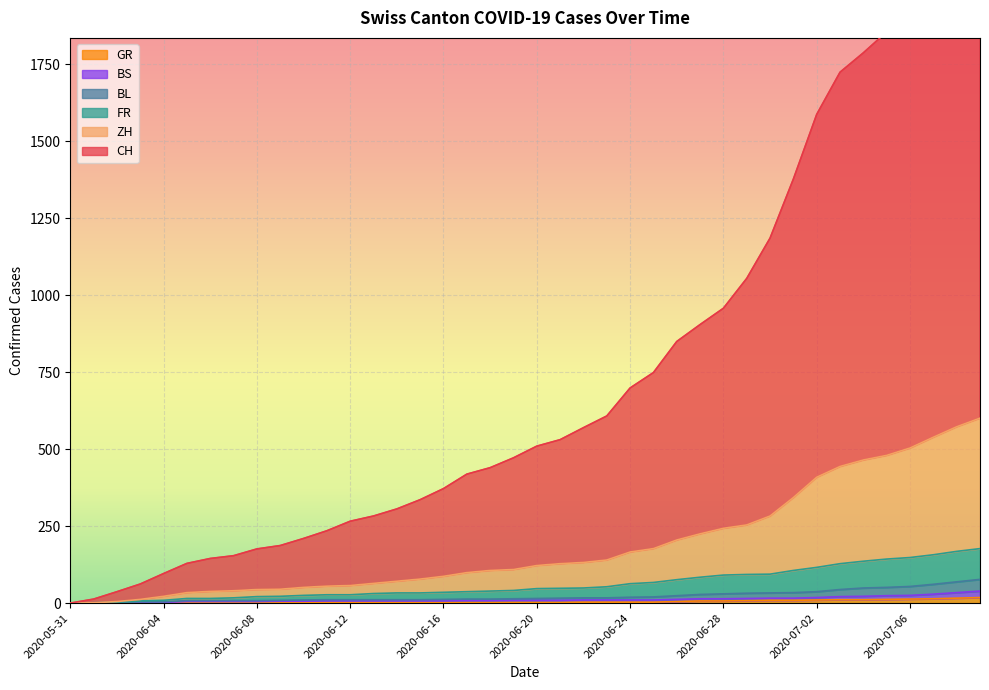

Reading right to left, what are all the values shown in this chart?

CH: 2020-07-09=2350	2020-07-08=2230	2020-07-07=2095	2020-07-06=1968	2020-07-05=1856	2020-07-04=1788	2020-07-03=1725	2020-07-02=1588	2020-07-01=1378	2020-06-30=1186	2020-06-29=1055	2020-06-28=958	2020-06-27=905	2020-06-26=850	2020-06-25=749	2020-06-24=699	2020-06-23=608	2020-06-22=570	2020-06-21=531	2020-06-20=510	2020-06-19=472	2020-06-18=440	2020-06-17=419	2020-06-16=372	2020-06-15=336	2020-06-14=306	2020-06-13=283	2020-06-12=266	2020-06-11=235	2020-06-10=210	2020-06-09=187	2020-06-08=176	2020-06-07=154	2020-06-06=145	2020-06-05=129	2020-06-04=96	2020-06-03=62	2020-06-02=37	2020-06-01=13	2020-05-31=0
ZH: 2020-07-09=601	2020-07-08=573	2020-07-07=539	2020-07-06=504	2020-07-05=480	2020-07-04=465	2020-07-03=444	2020-07-02=409	2020-07-01=343	2020-06-30=283	2020-06-29=254	2020-06-28=243	2020-06-27=225	2020-06-26=205	2020-06-25=177	2020-06-24=166	2020-06-23=140	2020-06-22=132	2020-06-21=128	2020-06-20=122	2020-06-19=109	2020-06-18=106	2020-06-17=99	2020-06-16=87	2020-06-15=78	2020-06-14=71	2020-06-13=64	2020-06-12=57	2020-06-11=55	2020-06-10=51	2020-06-09=45	2020-06-08=44	2020-06-07=40	2020-06-06=38	2020-06-05=34	2020-06-04=22	2020-06-03=12	2020-06-02=5	2020-06-01=1	2020-05-31=0
FR: 2020-07-09=177	2020-07-08=168	2020-07-07=157	2020-07-06=148	2020-07-05=143	2020-07-04=136	2020-07-03=128	2020-07-02=116	2020-07-01=106	2020-06-30=94	2020-06-29=93	2020-06-28=91	2020-06-27=84	2020-06-26=76	2020-06-25=67	2020-06-24=63	2020-06-23=53	2020-06-22=49	2020-06-21=48	2020-06-20=47	2020-06-19=41	2020-06-18=39	2020-06-17=37	2020-06-16=35	2020-06-15=33	2020-06-14=33	2020-06-13=31	2020-06-12=27	2020-06-11=27	2020-06-10=25	2020-06-09=22	2020-06-08=21	2020-06-07=17	2020-06-06=15	2020-06-05=15	2020-06-04=9	2020-06-03=7	2020-06-02=3	2020-06-01=1	2020-05-31=0
BL: 2020-07-09=77	2020-07-08=69	2020-07-07=61	2020-07-06=54	2020-07-05=51	2020-07-04=49	2020-07-03=44	2020-07-02=37	2020-07-01=34	2020-06-30=33	2020-06-29=32	2020-06-28=30	2020-06-27=28	2020-06-26=24	2020-06-25=20	2020-06-24=19	2020-06-23=17	2020-06-22=17	2020-06-21=16	2020-06-20=15	2020-06-19=14	2020-06-18=13	2020-06-17=13	2020-06-16=12	2020-06-15=11	2020-06-14=11	2020-06-13=11	2020-06-12=11	2020-06-11=11	2020-06-10=10	2020-06-09=9	2020-06-08=8	2020-06-07=8	2020-06-06=8	2020-06-05=8	2020-06-04=4	2020-06-03=4	2020-06-02=1	2020-06-01=1	2020-05-31=0
GR: 2020-07-09=18	2020-07-08=16	2020-07-07=14	2020-07-06=13	2020-07-05=12	2020-07-04=11	2020-07-03=11	2020-07-02=10	2020-07-01=9	2020-06-30=9	2020-06-29=8	2020-06-28=7	2020-06-27=7	2020-06-26=5	2020-06-25=3	2020-06-24=3	2020-06-23=3	2020-06-22=3	2020-06-21=2	2020-06-20=2	2020-06-19=2	2020-06-18=2	2020-06-17=2	2020-06-16=2	2020-06-15=2	2020-06-14=2	2020-06-13=2	2020-06-12=2	2020-06-11=2	2020-06-10=1	2020-06-09=1	2020-06-08=1	2020-06-07=1	2020-06-06=1	2020-06-05=1	2020-06-04=1	2020-06-03=1	2020-06-02=0	2020-06-01=0	2020-05-31=0